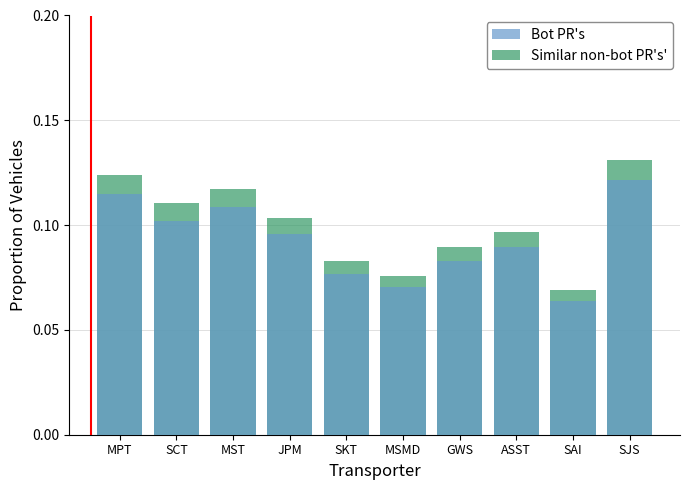

What value does the Bot PR's series have at ASST?

0.1